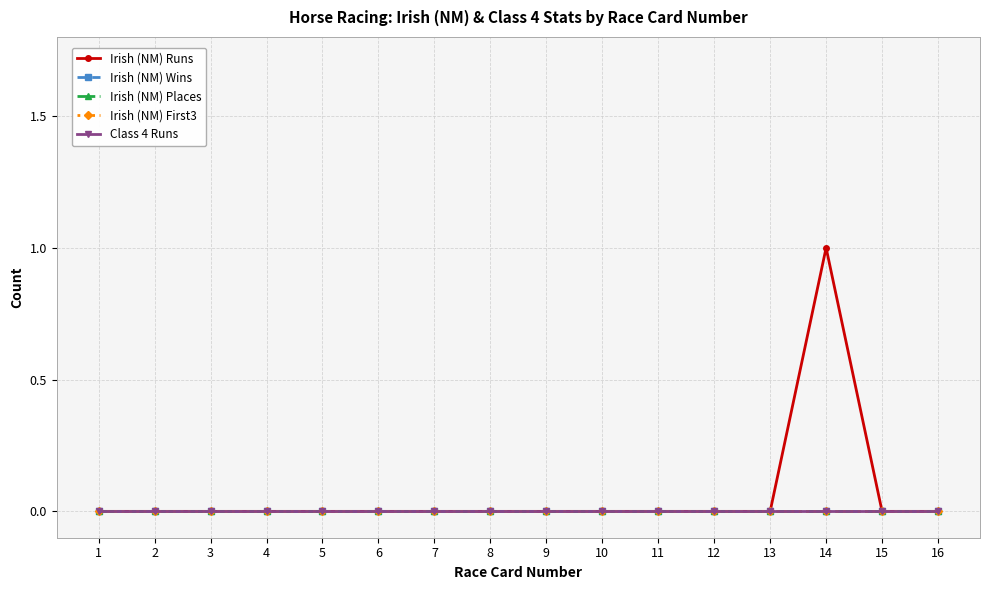

Does the chart have visible grid lines?

Yes